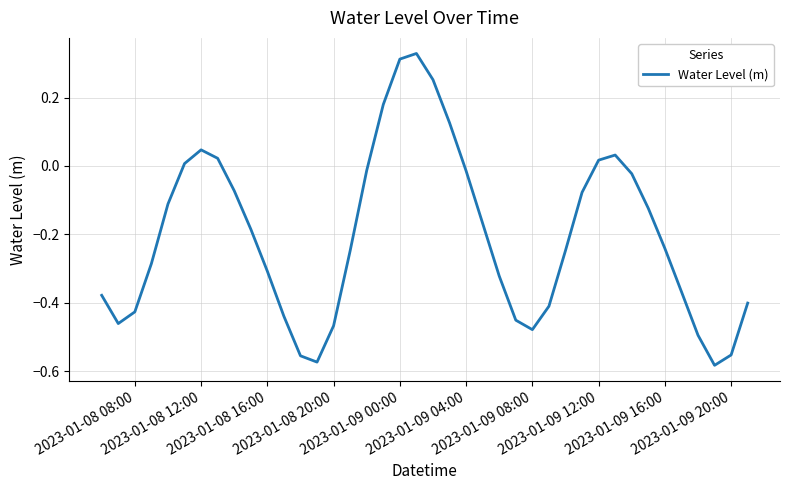

Does the chart have visible grid lines?

Yes